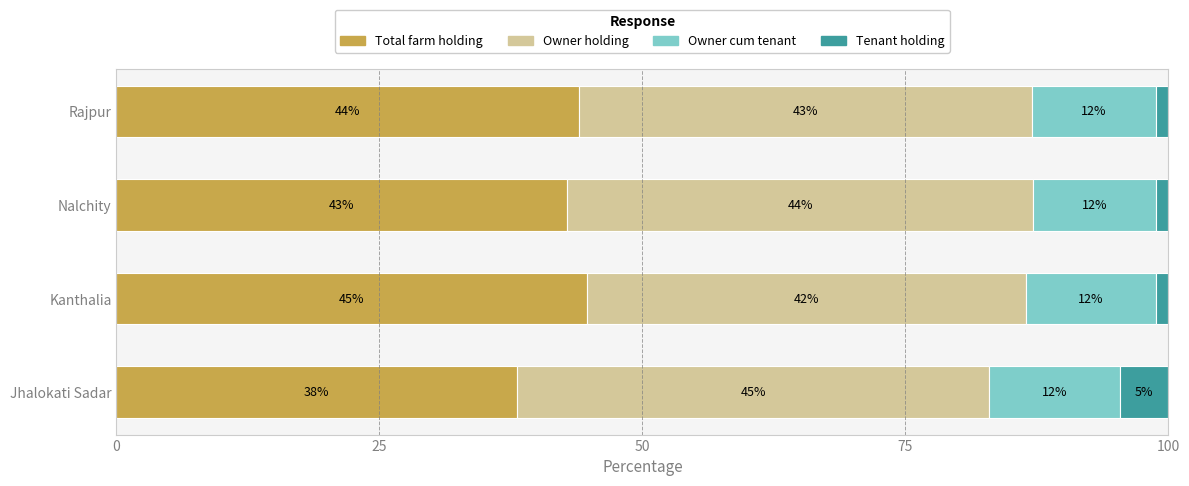

What is the total value across all series at Kanthalia?

100.0